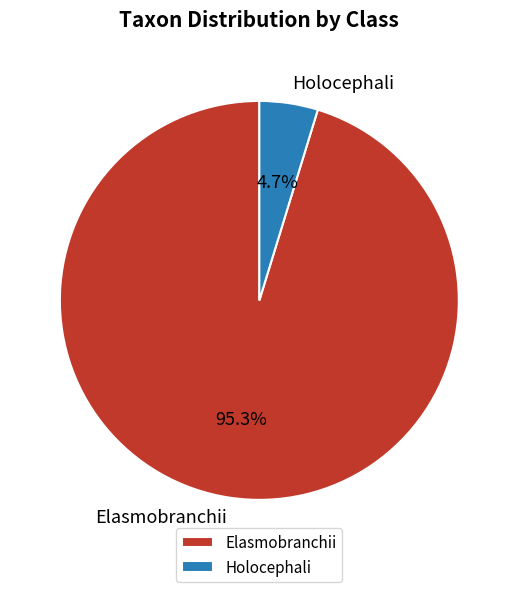

What is the total percentage of Holocephali and Elasmobranchii?

100.0%